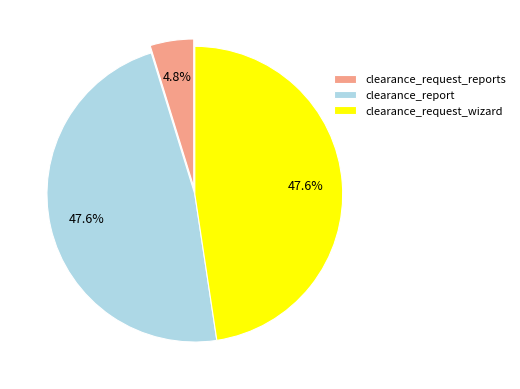

Is there a majority slice in this chart?

No